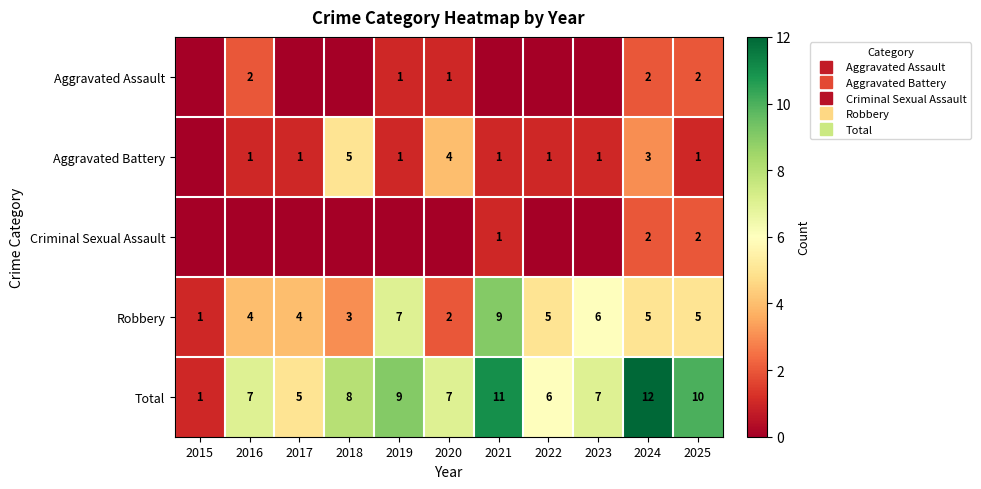

What is the sum of the Total values at 2020 and 2021?

18